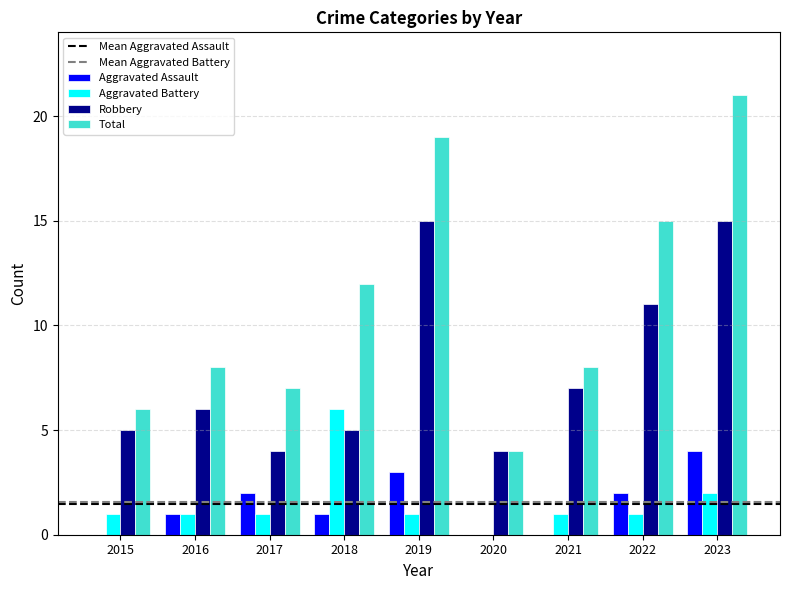

What is the maximum value shown in the chart?

21